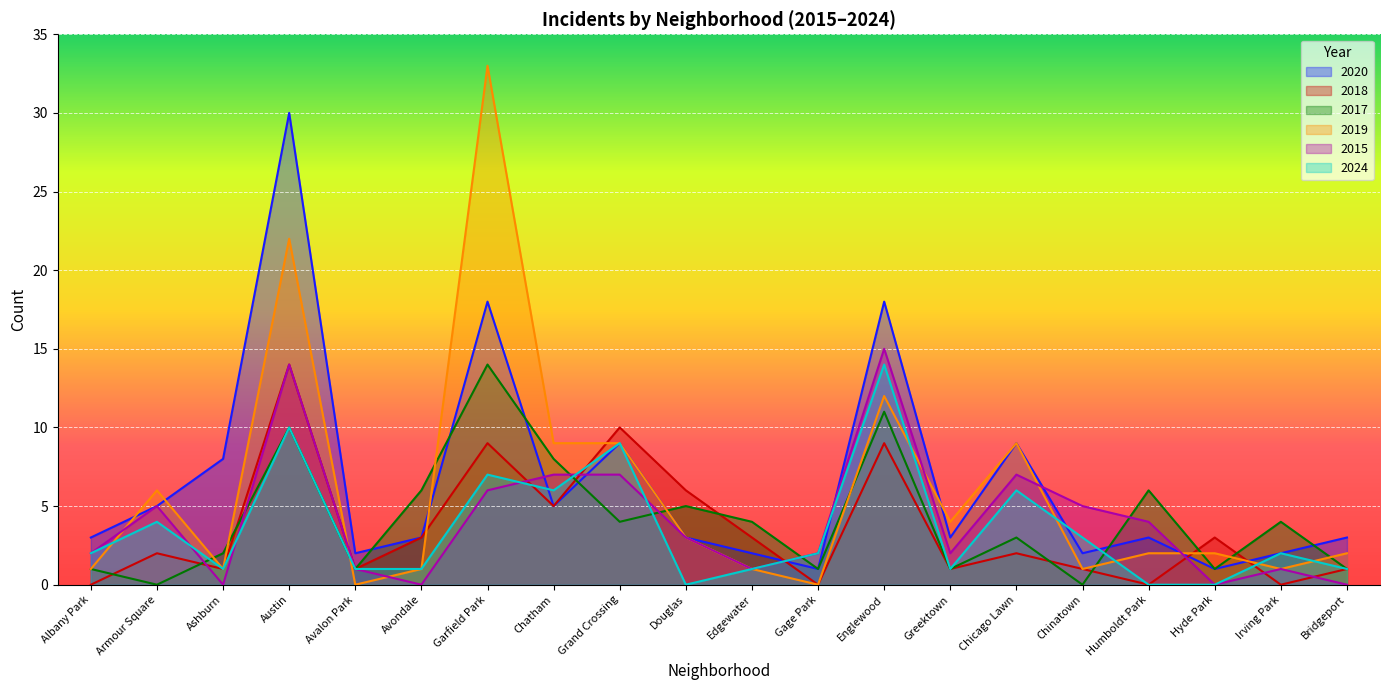

List the labels in order of 2024 value, largest first.

Englewood, Austin, Grand Crossing, Garfield Park, Chatham, Chicago Lawn, Armour Square, Chinatown, Albany Park, Gage Park, Irving Park, Ashburn, Avalon Park, Avondale, Edgewater, Greektown, Bridgeport, Douglas, Humboldt Park, Hyde Park